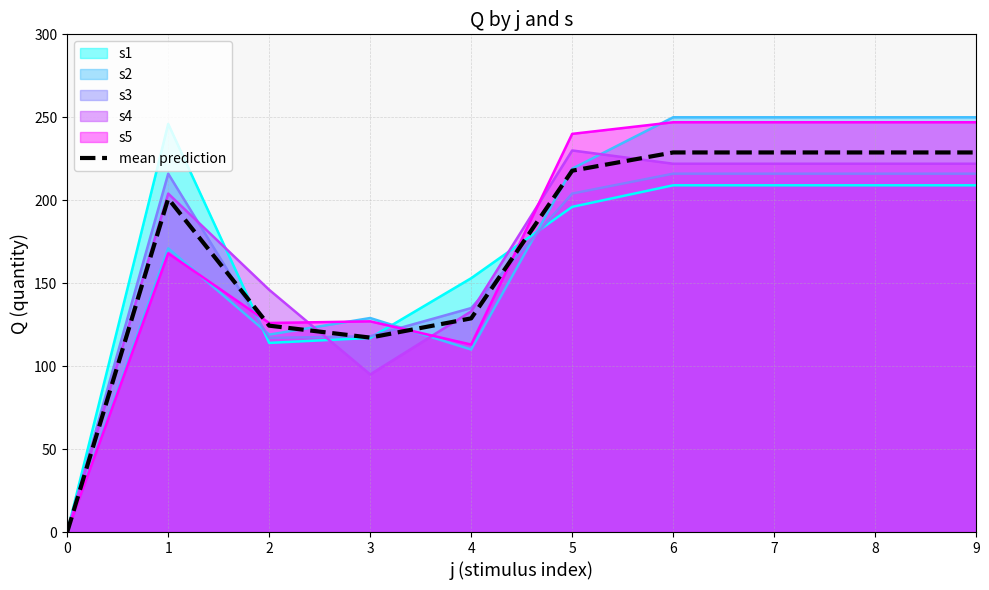

Approximately how many times larger is the value at 3 compared to 2?

0.9